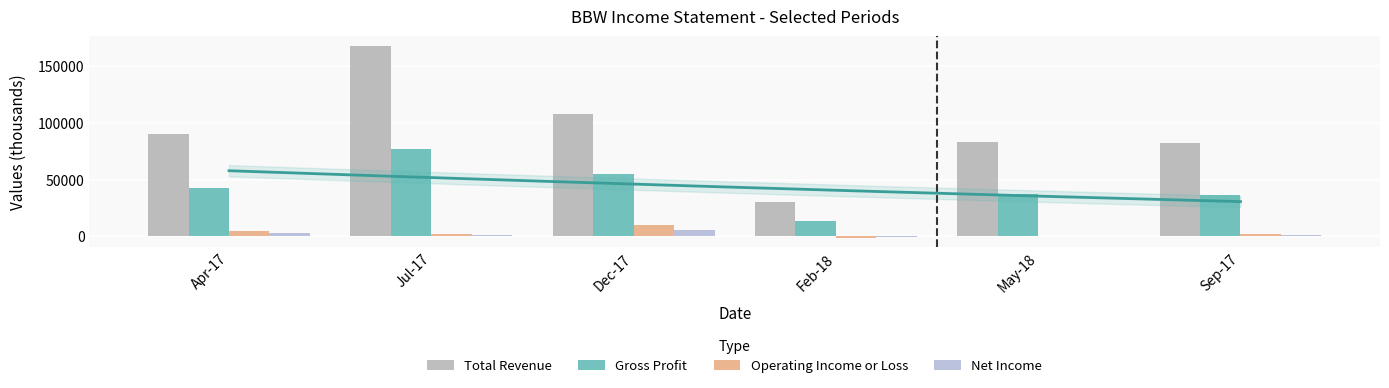

The value of Net Income at Jul-17 is 1200. True or false?

True